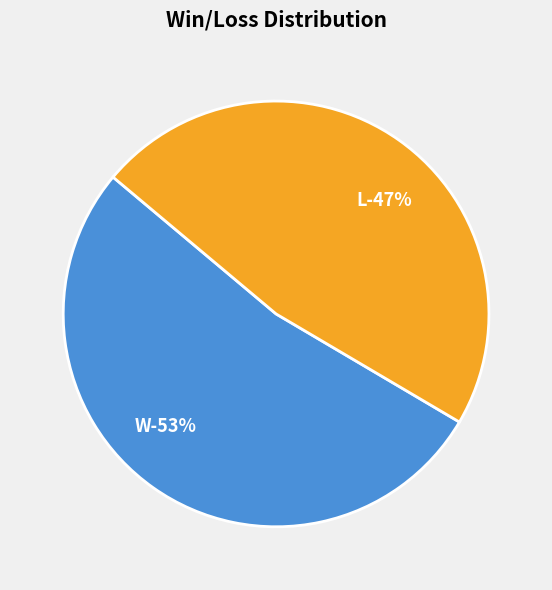

True or false: W accounts for 53% of the total.

True